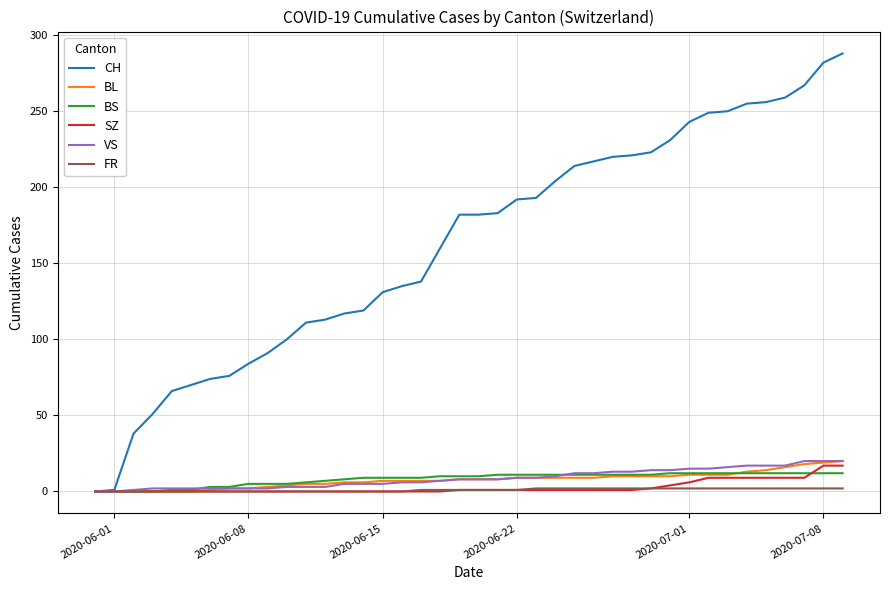

What are all the series names shown in the legend?

CH, BL, BS, SZ, VS, FR